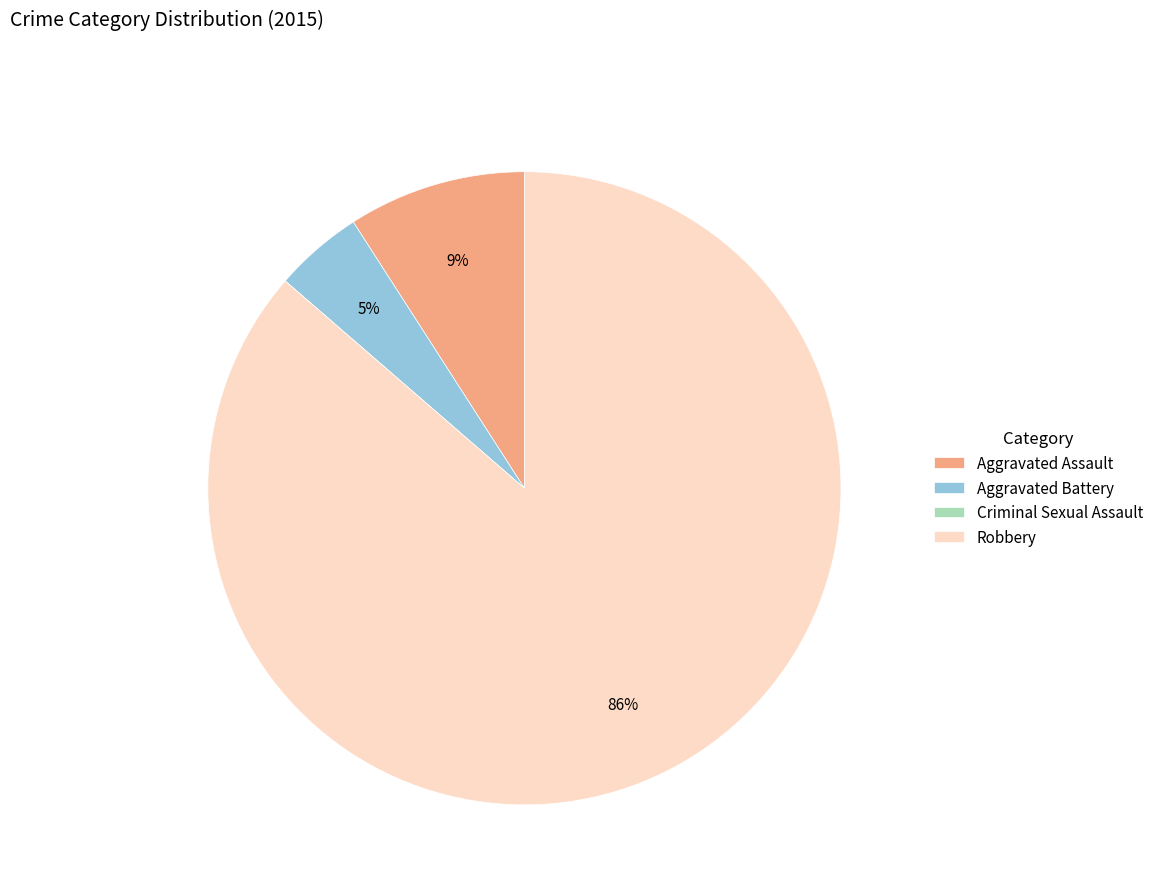

To the nearest percent, what is the average slice percentage?

25%